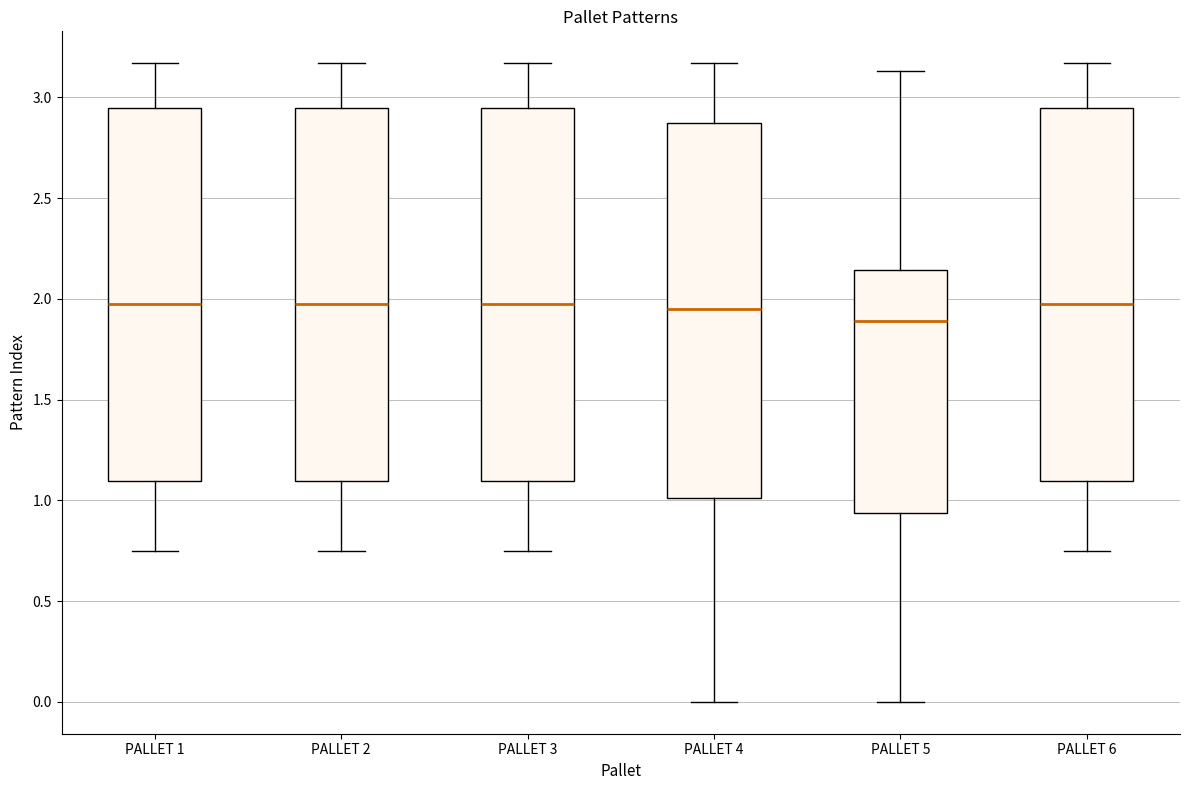

Where is the lower edge of the box for PALLET 4 on the y-axis? The values are not printed on the chart, so give them approximately, as read against the axis.

1.00